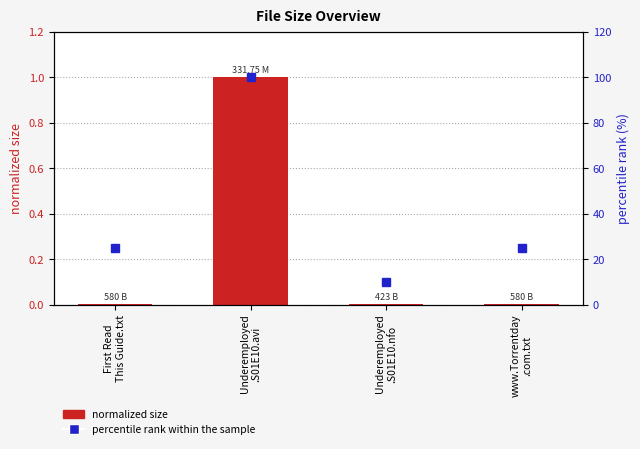

What is the label of the 4th bar from the left?

www.Torrentday
.com.txt